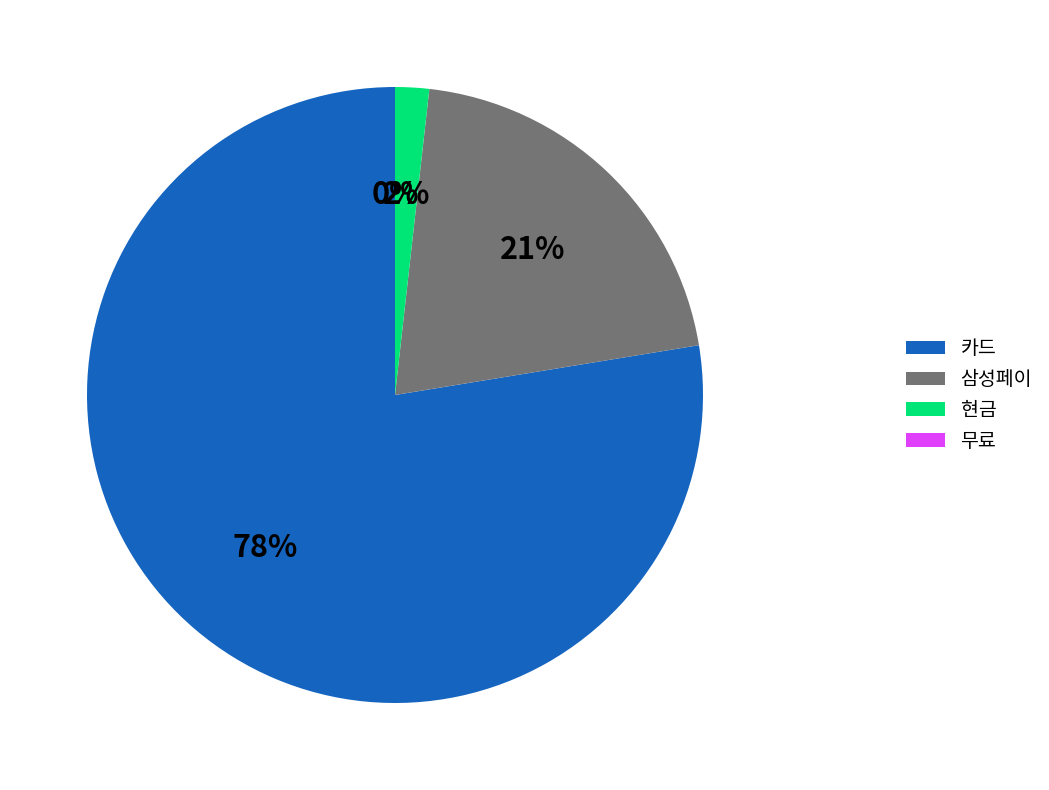

To the nearest percent, what portion does 현금 represent?

2%